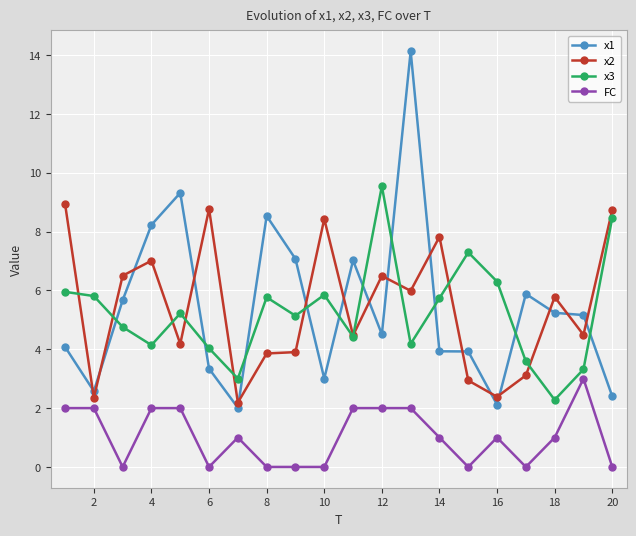

What is the maximum value for x1?

14.1